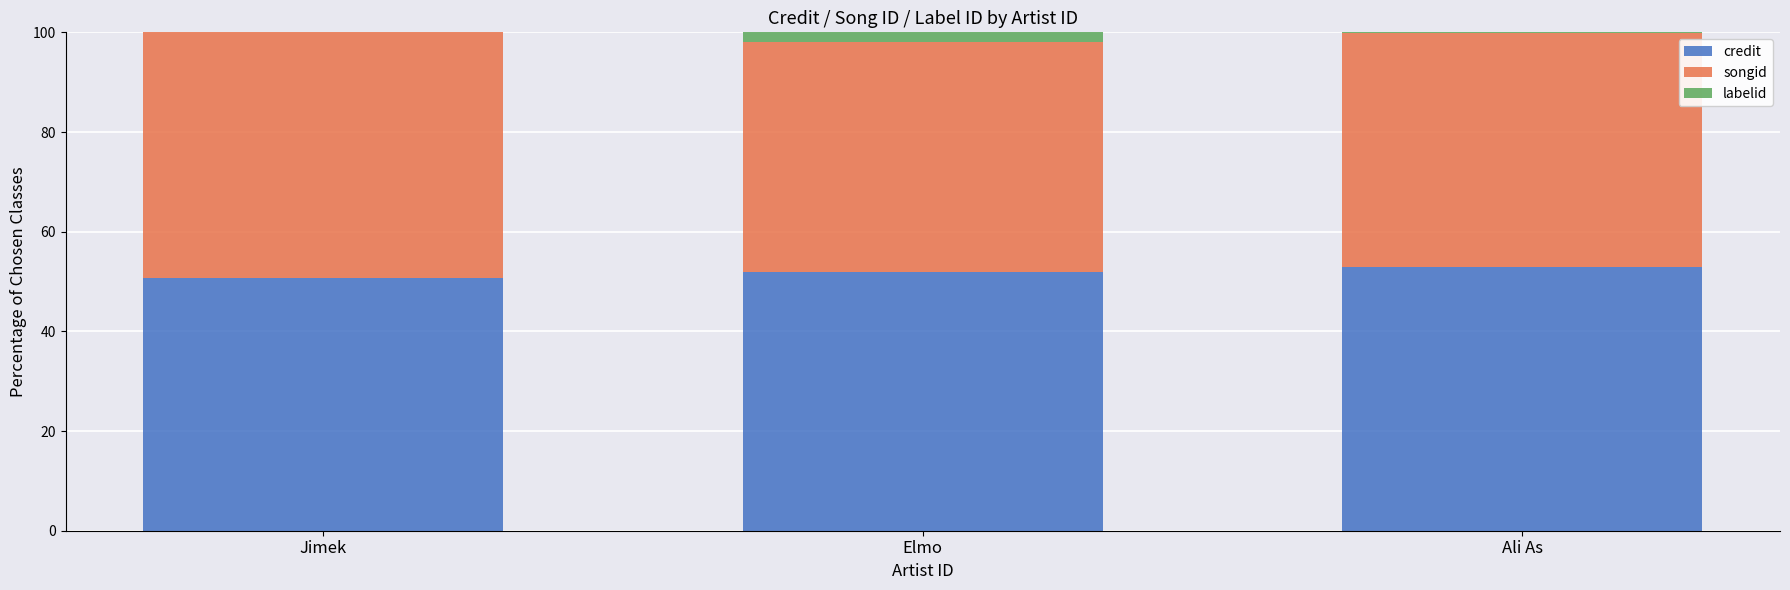

The credit series shows 51.8 at Elmo. True or false?

True